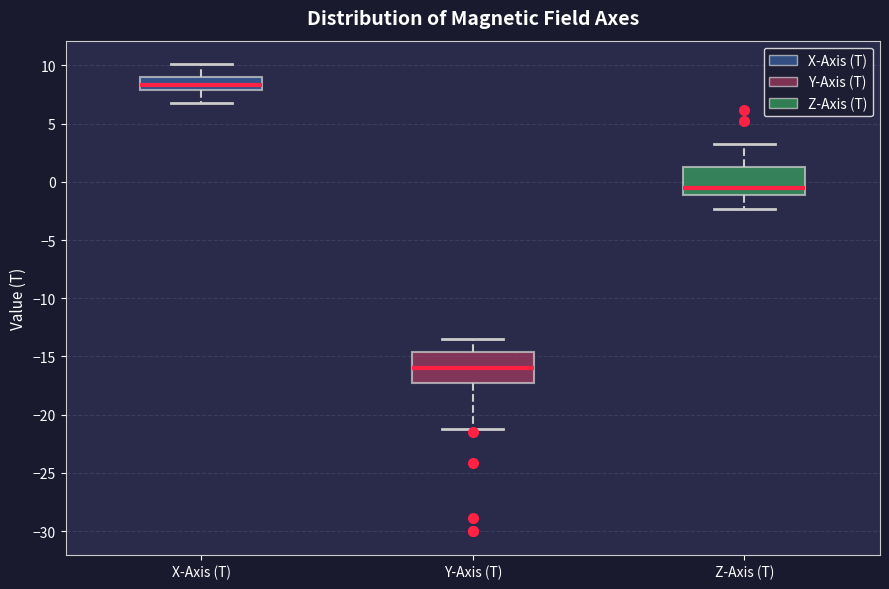

Reading left to right, read every box against the y-axis: the position of its median line, the range the box covers, and the ends of its whiskers. The values are not printed on the chart, so give them approximately, as read against the axis.

X-Axis (T): median 8.5, box 8.0 to 9.0, whiskers 7.0 to 10.0
Y-Axis (T): median -16.0, box -17.0 to -14.5, whiskers -21.0 to -13.5
Z-Axis (T): median -0.5, box -1.0 to 1.5, whiskers -2.5 to 3.5